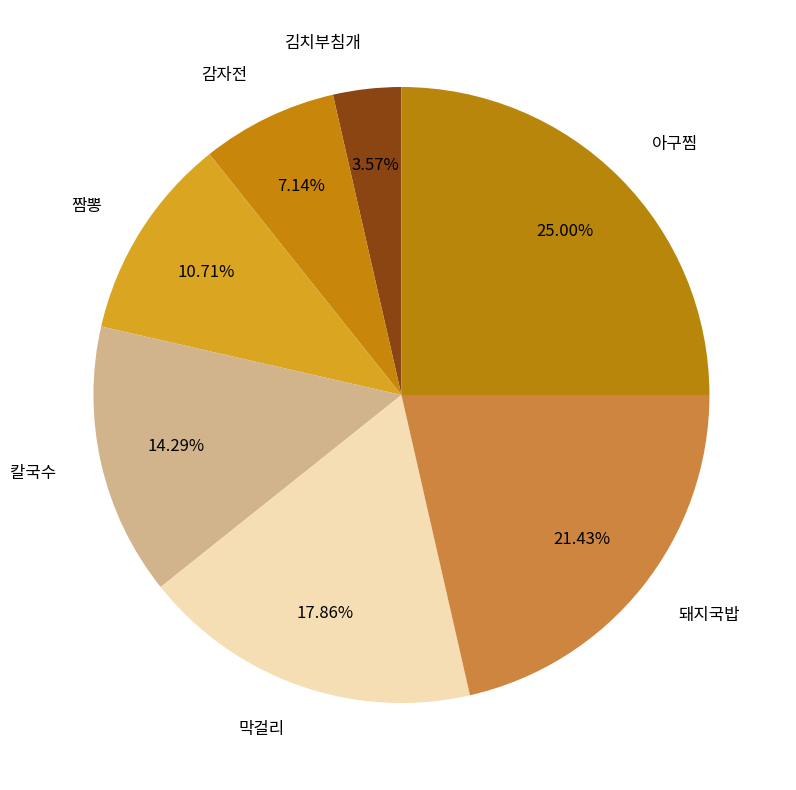

To the nearest percent, what is the difference between the largest and smallest slice percentages?

21%